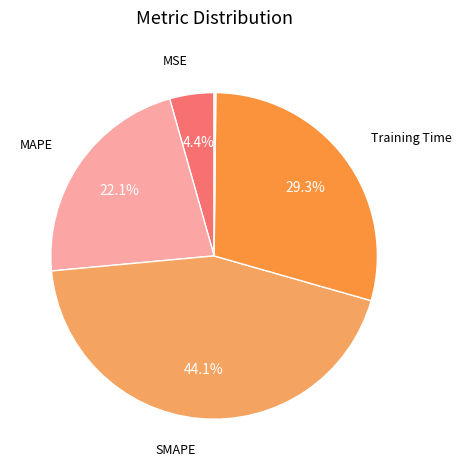

Is there any slice that represents more than half of the pie?

No